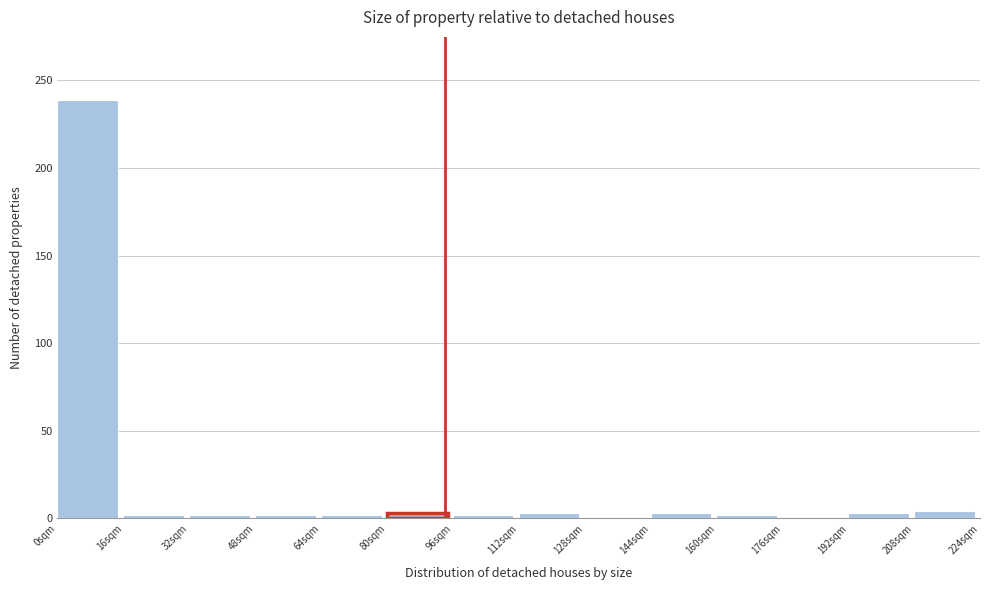

Reading left to right, list every bar in this chart as the range it spans on the x-axis followed by its height. The values are not printed on the chart, so give them approximately, as read against the axis.

0 to 16: 240
16 to 32: under 5
32 to 48: under 5
48 to 64: under 5
64 to 80: under 5
80 to 96: under 5
96 to 112: under 5
112 to 128: under 5
128 to 144: 0
144 to 160: under 5
160 to 176: under 5
176 to 192: under 5
192 to 208: under 5
208 to 224: under 5